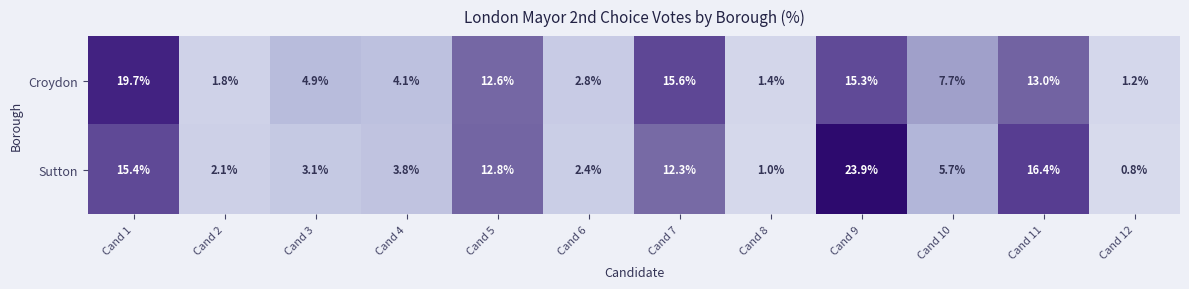

At how many categories does at least one series exceed 10?

5